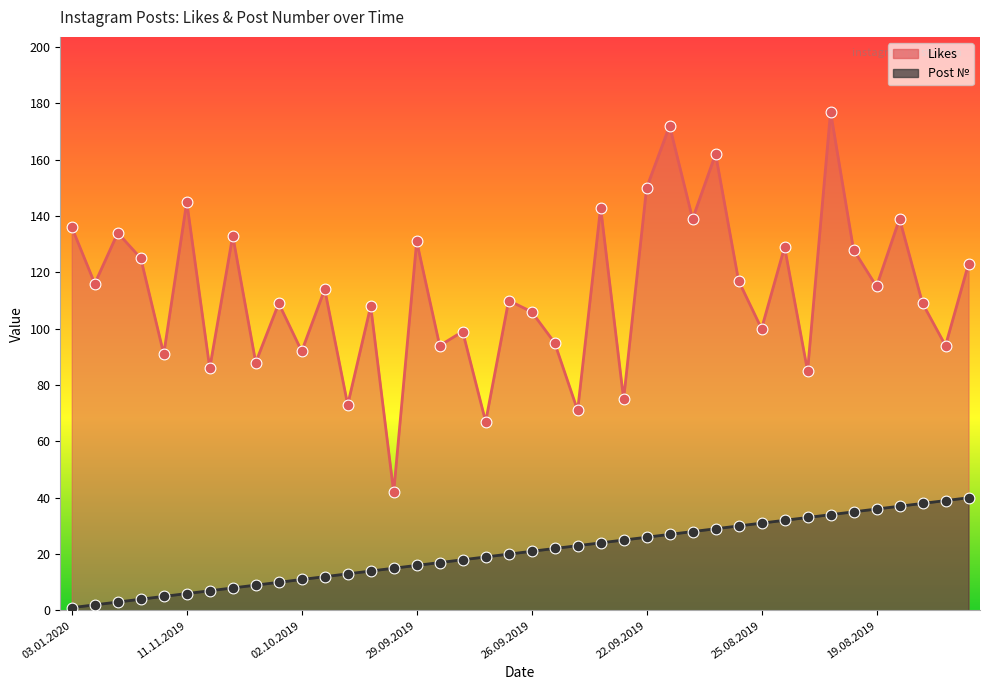

What are all the series names shown in the legend?

Likes, Post №